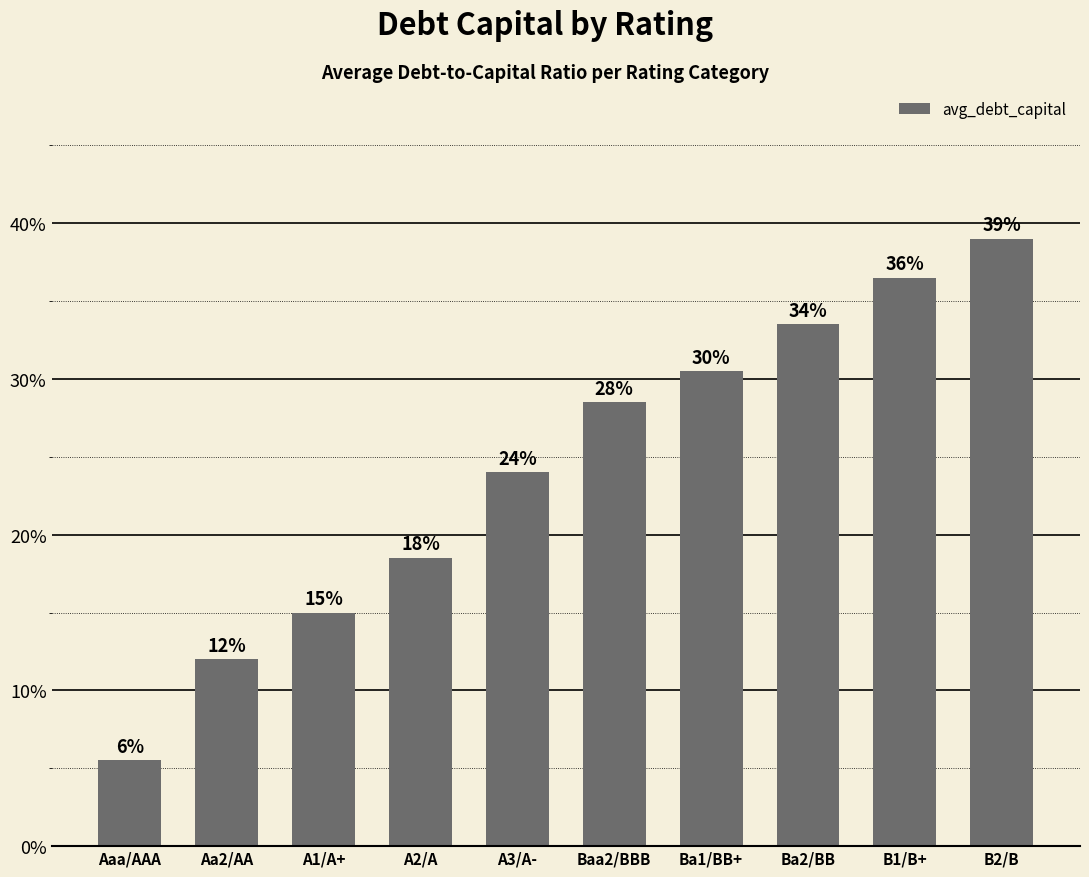

What is the change in value from A2/A to A3/A-?

+0.1